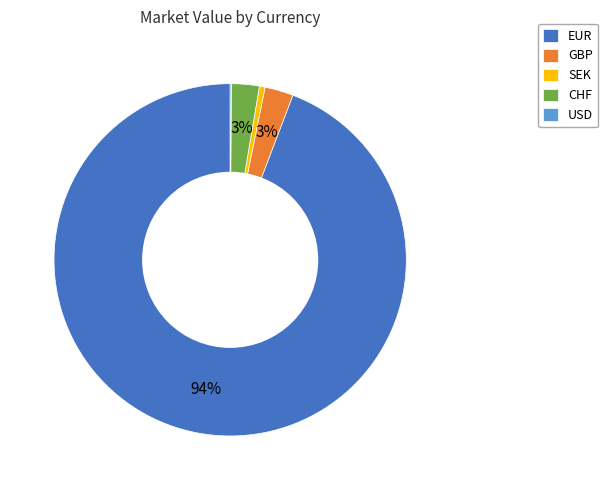

True or false: EUR accounts for 94% of the total.

True